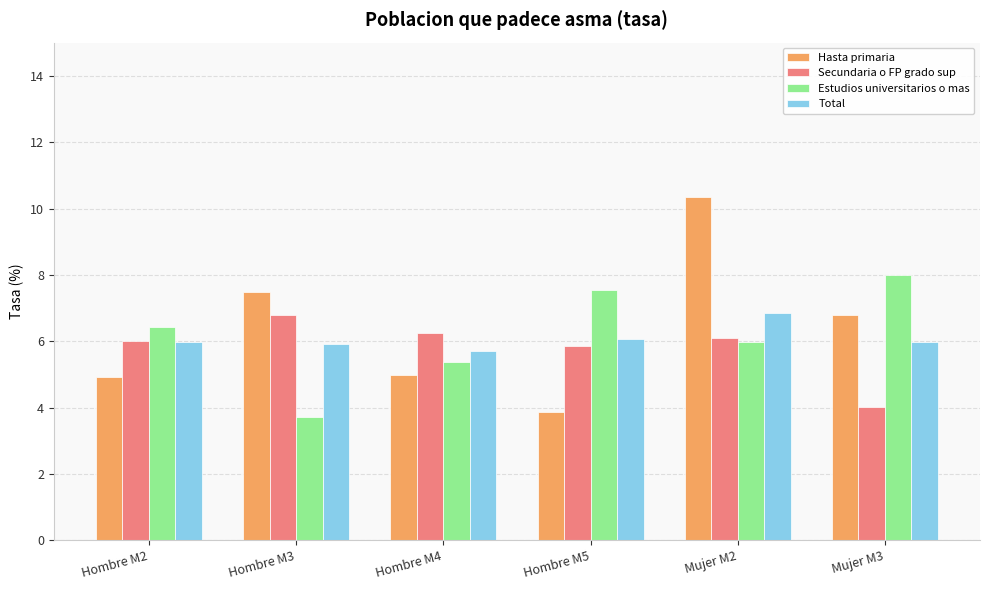

What is the spread (max minus min) of values at Mujer M3?

4.0